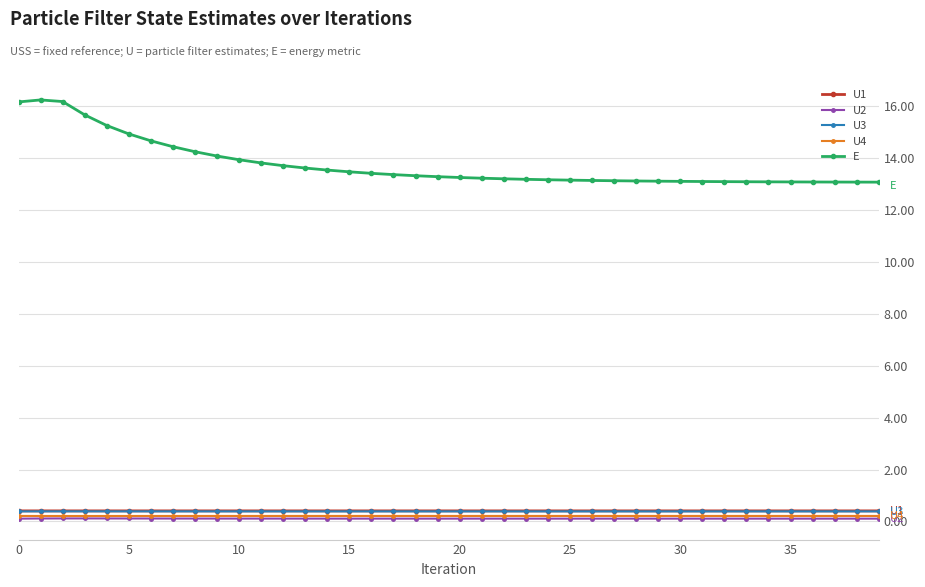

What is the value of the U2 point at the 12th from the left?

0.1